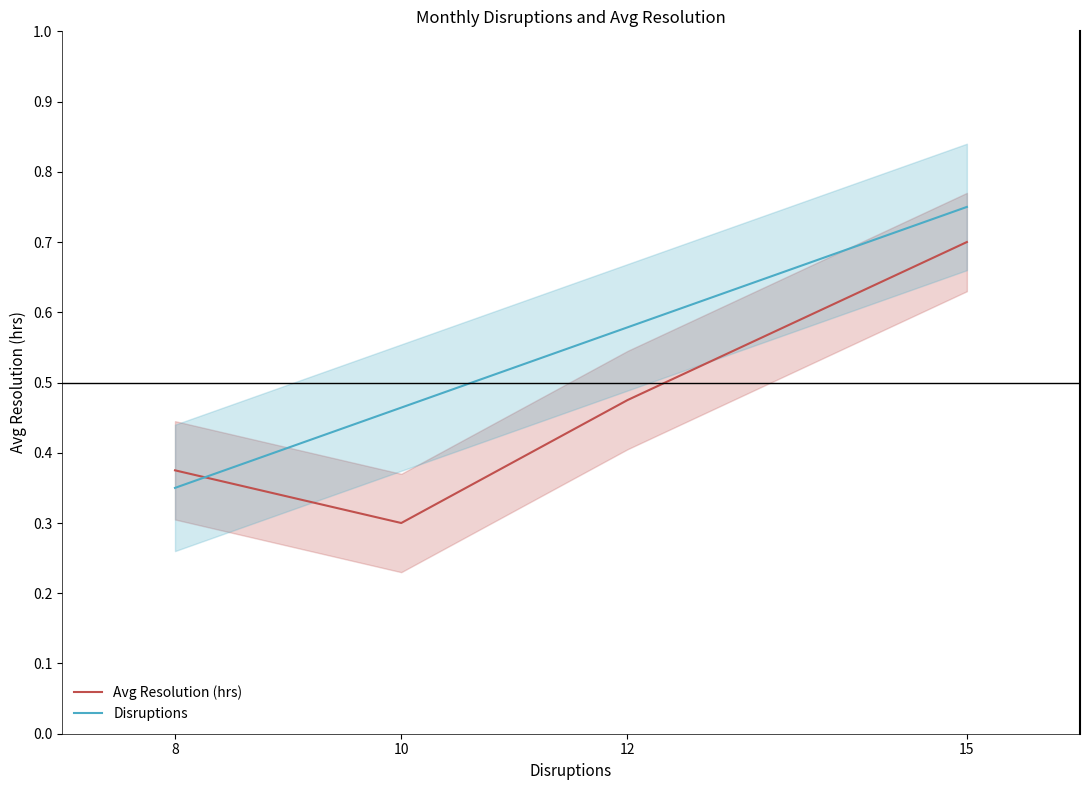

Between 10 and 15, which series saw the biggest shift?

Avg Resolution (hrs)